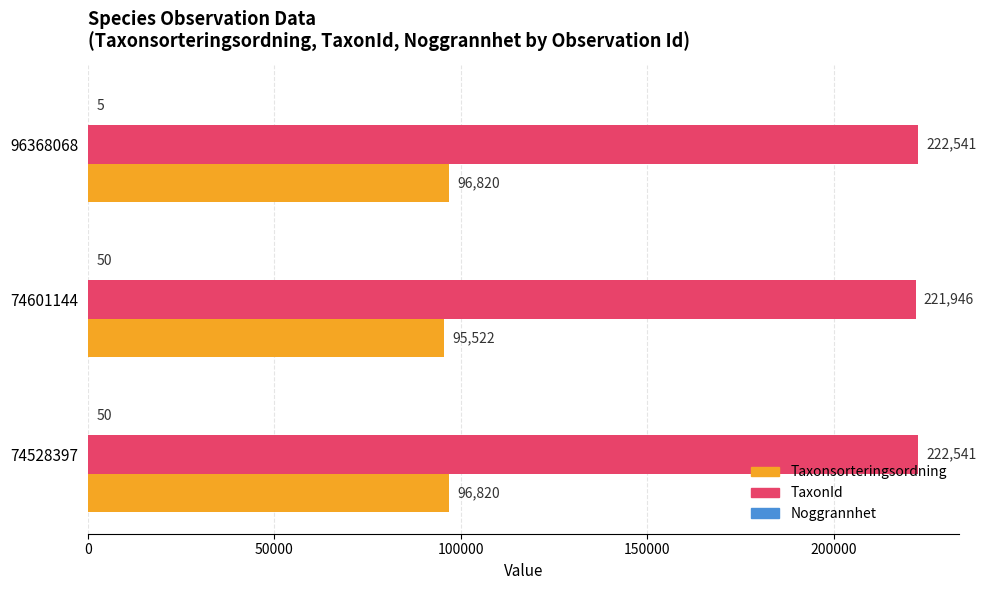

Which series changed the most between 74601144 and 96368068?

Taxonsorteringsordning